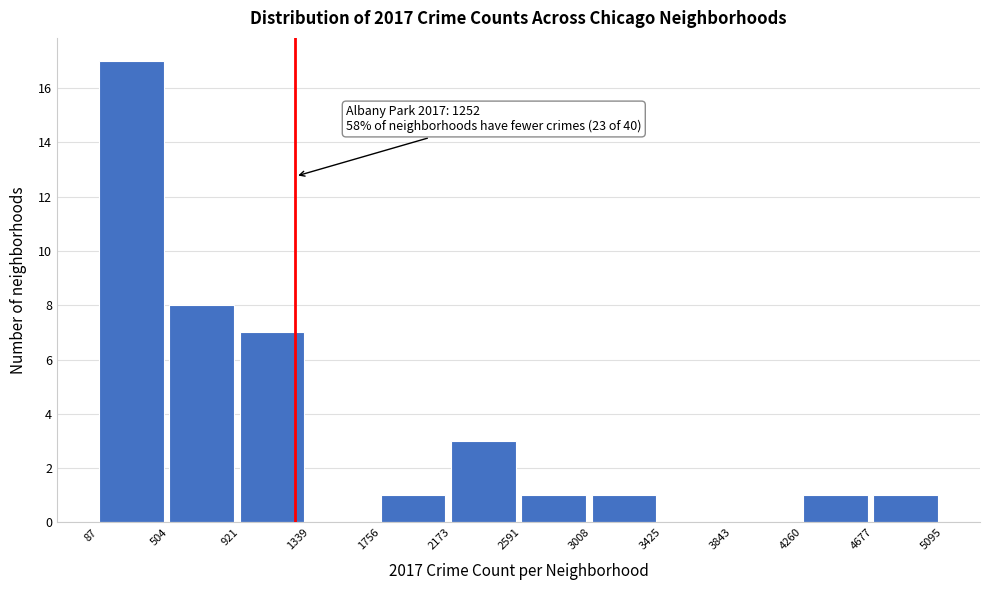

Which range on the x-axis has the tallest bar?

87 to 504